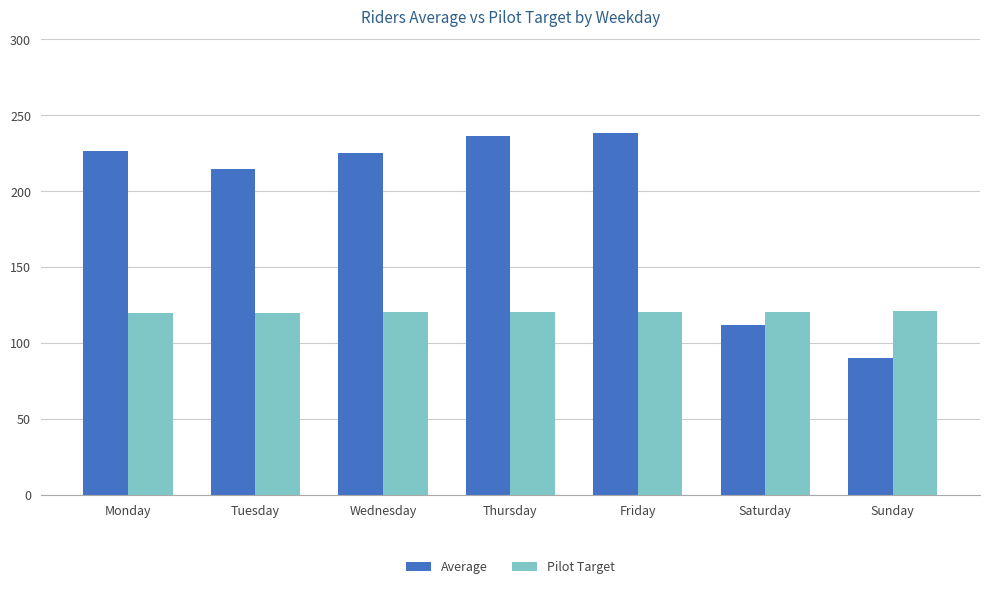

What is the sum of all Average values?

1343.7